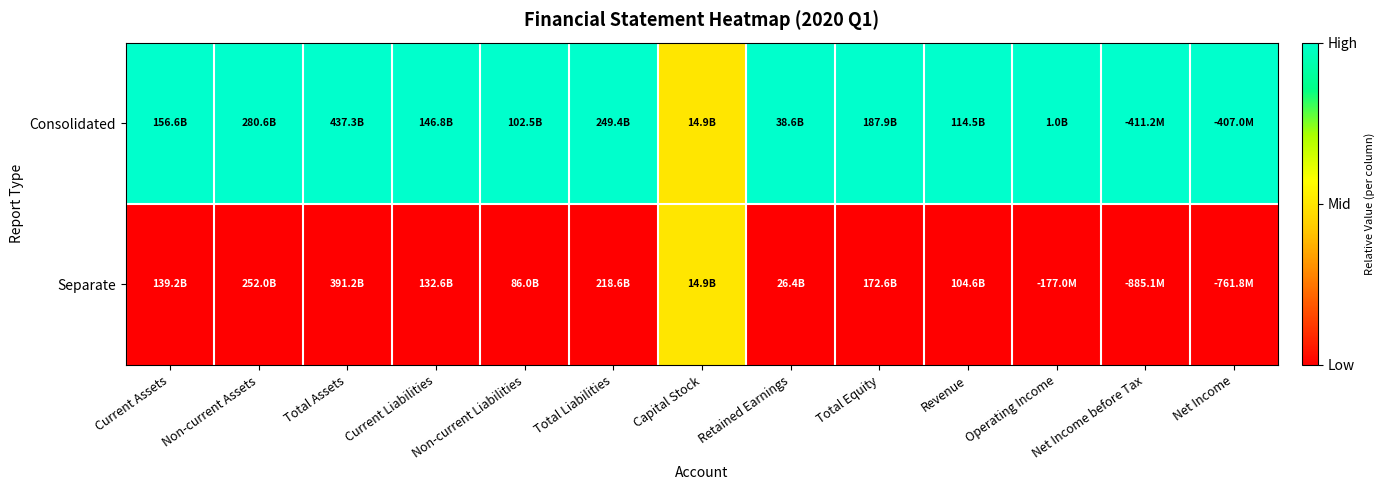

Reading right to left, extract all data points from this chart.

Consolidated: Net Income=1.0	Net Income before Tax=1.0	Operating Income=1.0	Revenue=1.0	Total Equity=1.0	Retained Earnings=1.0	Capital Stock=0.5	Total Liabilities=1.0	Non-current Liabilities=1.0	Current Liabilities=1.0	Total Assets=1.0	Non-current Assets=1.0	Current Assets=1.0
Separate: Net Income=0.0	Net Income before Tax=0.0	Operating Income=0.0	Revenue=0.0	Total Equity=0.0	Retained Earnings=0.0	Capital Stock=0.5	Total Liabilities=0.0	Non-current Liabilities=0.0	Current Liabilities=0.0	Total Assets=0.0	Non-current Assets=0.0	Current Assets=0.0